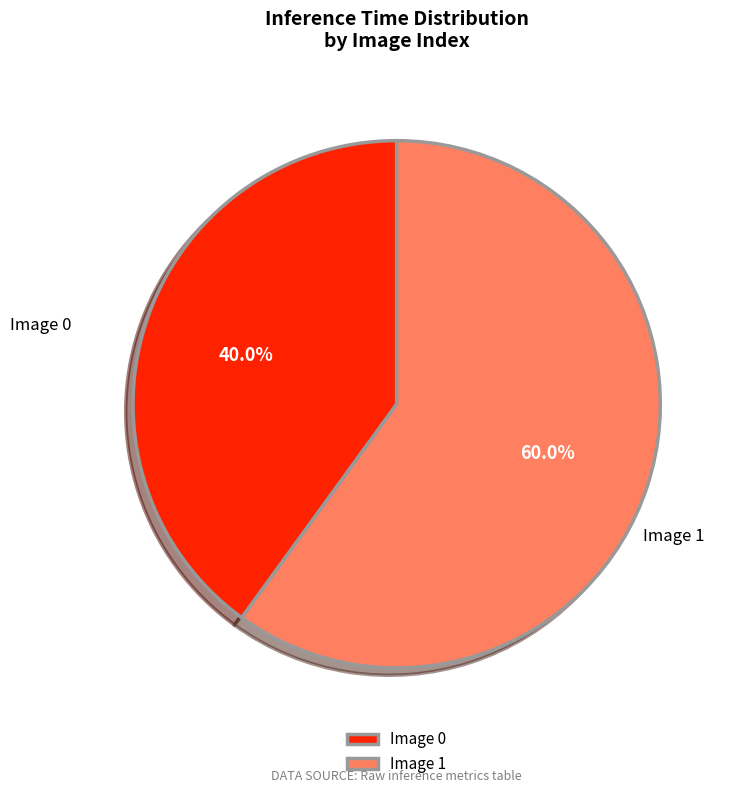

Is the sum of Image 1 and Image 0 greater than half?

Yes